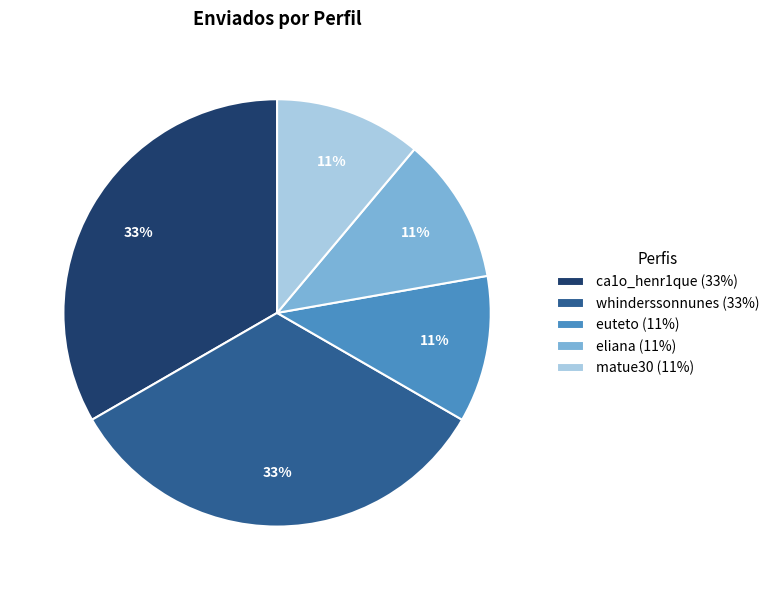

Count the number of slices in the pie.

5